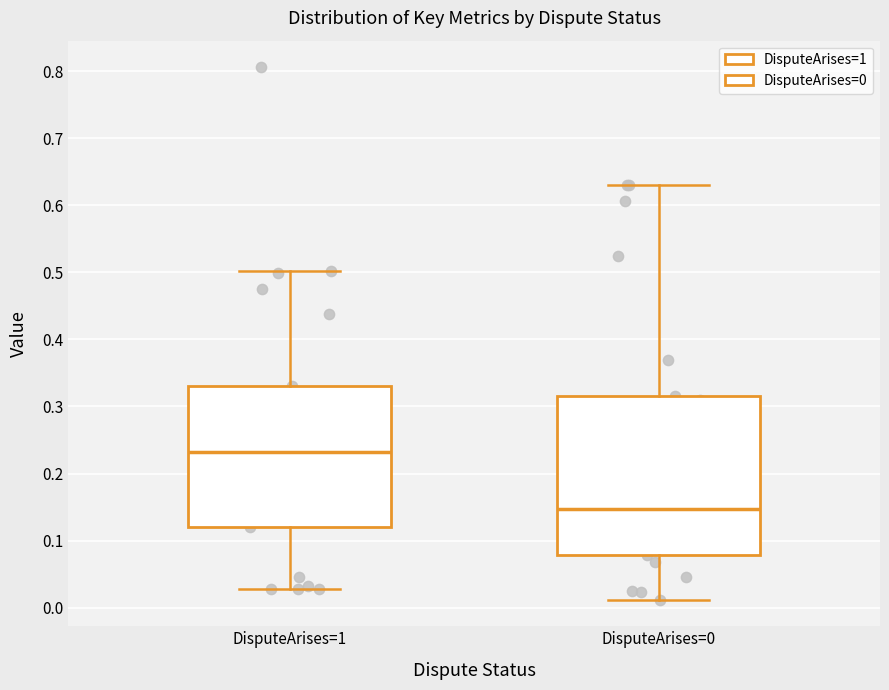

Which box is the tallest, from its lower edge to its upper edge?

DisputeArises=0